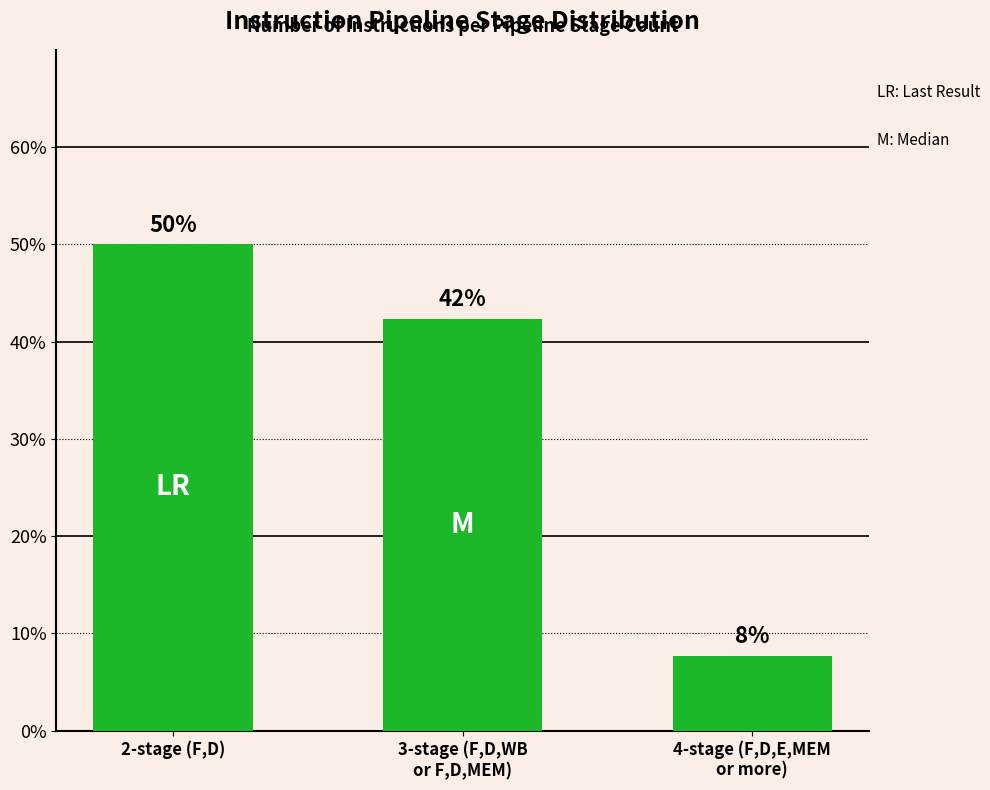

Reading left to right, transcribe all the data shown in this chart.

2-stage (F,D)=50.0	3-stage (F,D,WB
or F,D,MEM)=42.3	4-stage (F,D,E,MEM
or more)=7.7